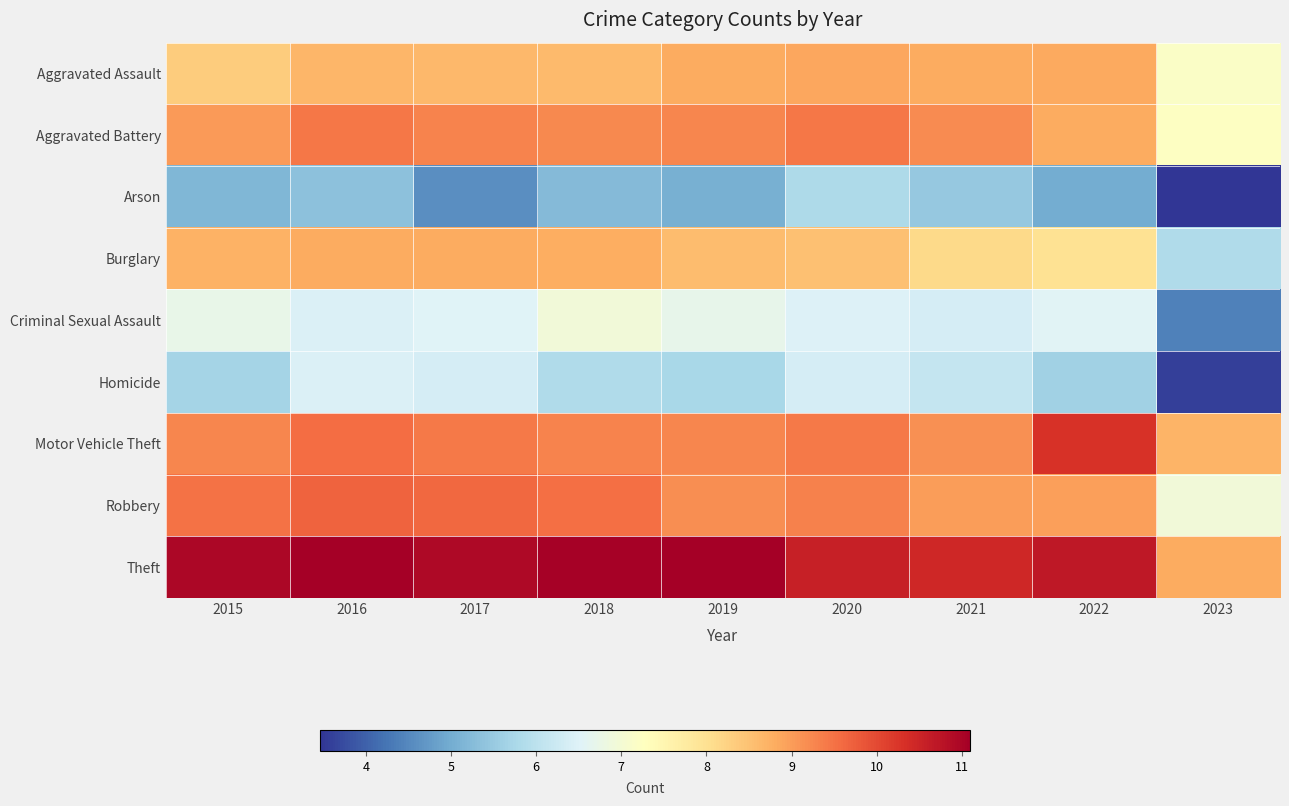

Reading left to right, transcribe all the data shown in this chart.

Aggravated Assault: 2015=8.3	2016=8.7	2017=8.6	2018=8.6	2019=8.8	2020=8.9	2021=8.8	2022=8.8	2023=7.2
Aggravated Battery: 2015=9.0	2016=9.4	2017=9.3	2018=9.2	2019=9.3	2020=9.4	2021=9.2	2022=8.8	2023=7.2
Arson: 2015=5.2	2016=5.4	2017=4.6	2018=5.2	2019=5.0	2020=5.8	2021=5.5	2022=5.0	2023=3.5
Burglary: 2015=8.7	2016=8.8	2017=8.8	2018=8.8	2019=8.6	2020=8.5	2021=8.1	2022=8.0	2023=5.8
Criminal Sexual Assault: 2015=6.7	2016=6.5	2017=6.5	2018=6.9	2019=6.7	2020=6.5	2021=6.4	2022=6.6	2023=4.4
Homicide: 2015=5.7	2016=6.5	2017=6.4	2018=5.8	2019=5.8	2020=6.4	2021=6.1	2022=5.6	2023=3.6
Motor Vehicle Theft: 2015=9.3	2016=9.6	2017=9.4	2018=9.3	2019=9.3	2020=9.4	2021=9.1	2022=10.3	2023=8.7
Robbery: 2015=9.5	2016=9.7	2017=9.6	2018=9.5	2019=9.2	2020=9.3	2021=9.0	2022=9.0	2023=6.9
Theft: 2015=11.0	2016=11.1	2017=10.9	2018=11.1	2019=11.1	2020=10.6	2021=10.4	2022=10.7	2023=8.8